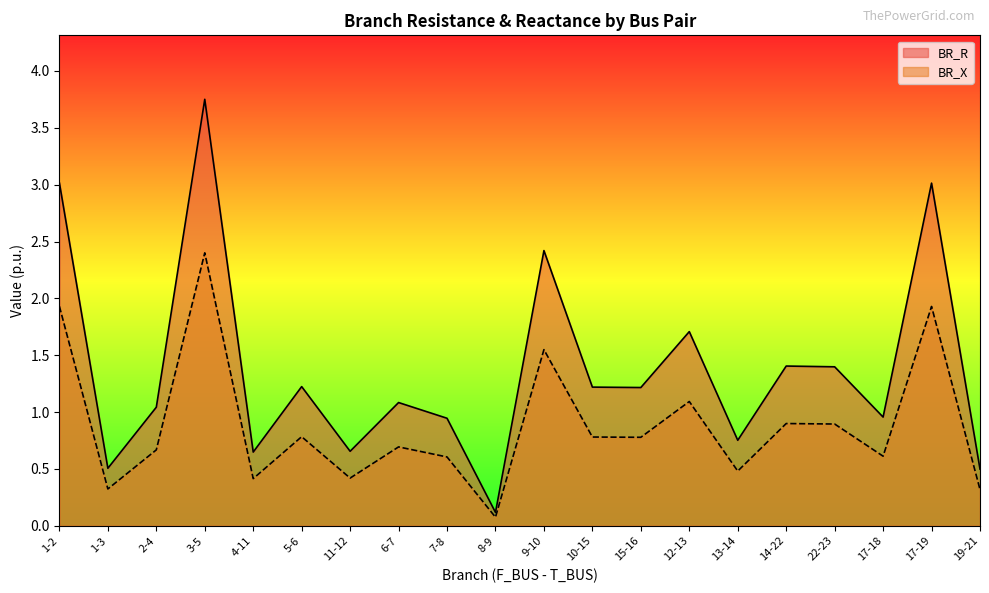

How many categories are shown in the chart?

20